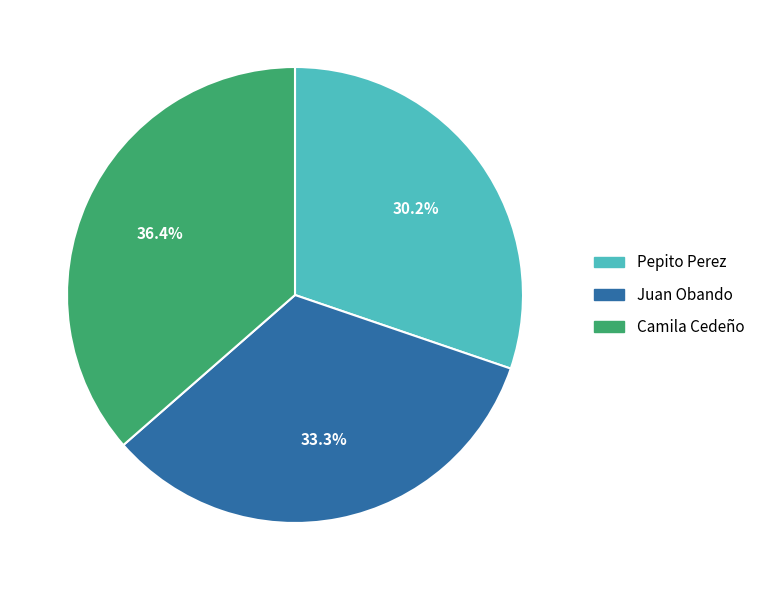

Which slice is the smallest?

Pepito Perez